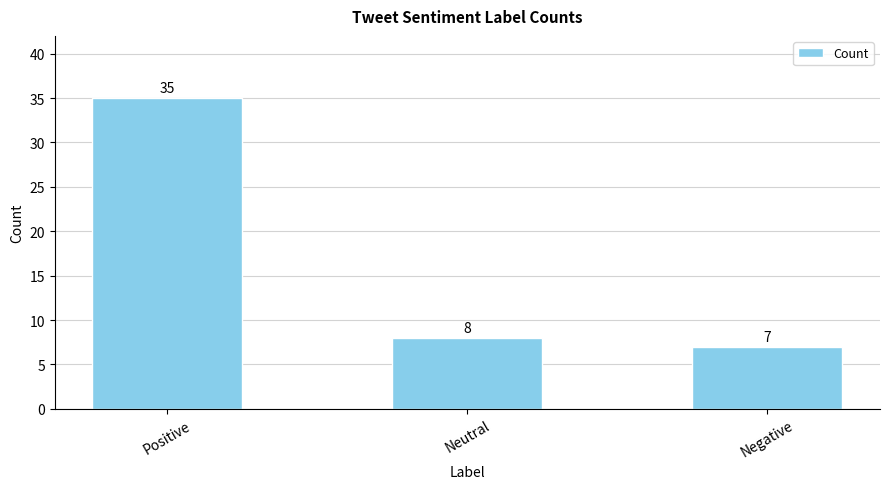

Reading left to right, transcribe all the data shown in this chart.

Positive=35	Neutral=8	Negative=7